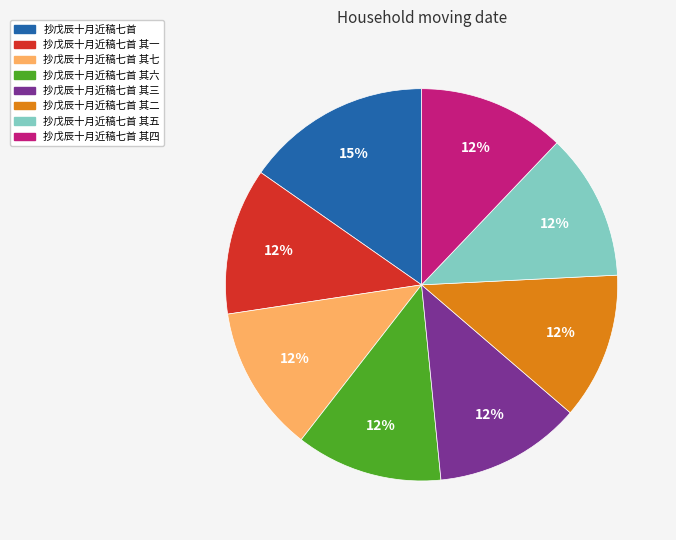

Is there a majority slice in this chart?

No